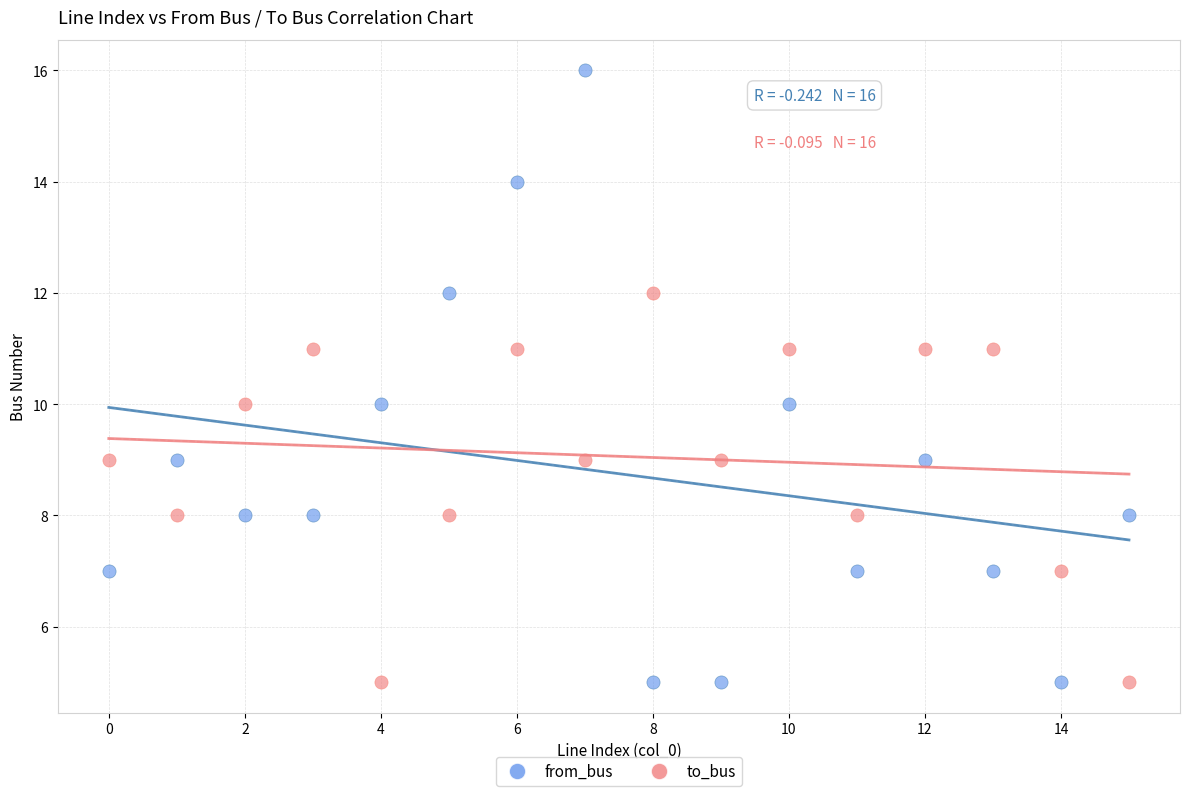

Across all data points, what is the range of Y values (max minus min)?

11